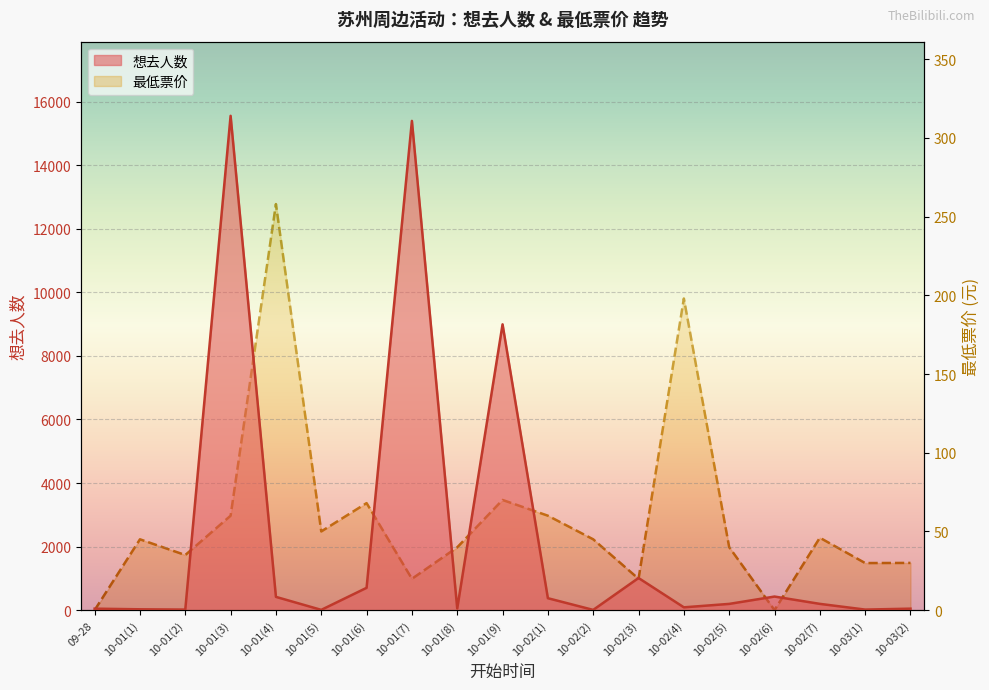

What is the spread (max minus min) of values at 10-03(2)?

16.0